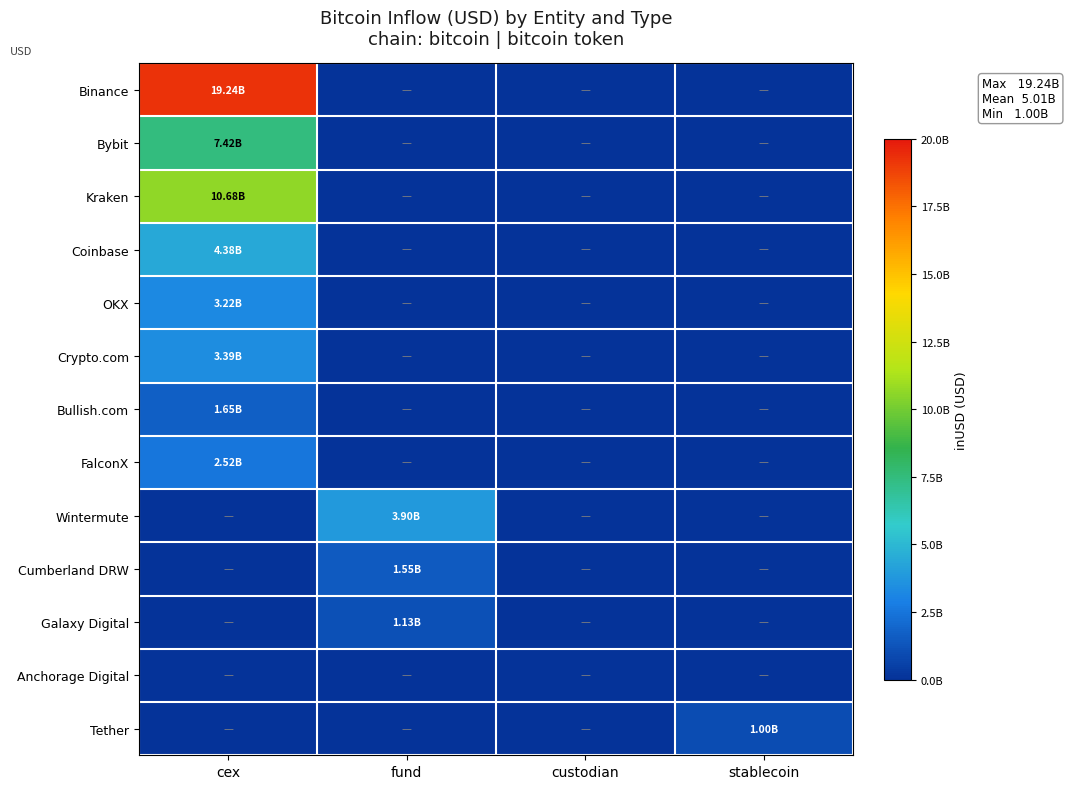

Rank the series by their maximum value, from lowest to highest.

Anchorage Digital, Tether, Galaxy Digital, Cumberland DRW, Bullish.com, FalconX, OKX, Crypto.com, Wintermute, Coinbase, Bybit, Kraken, Binance